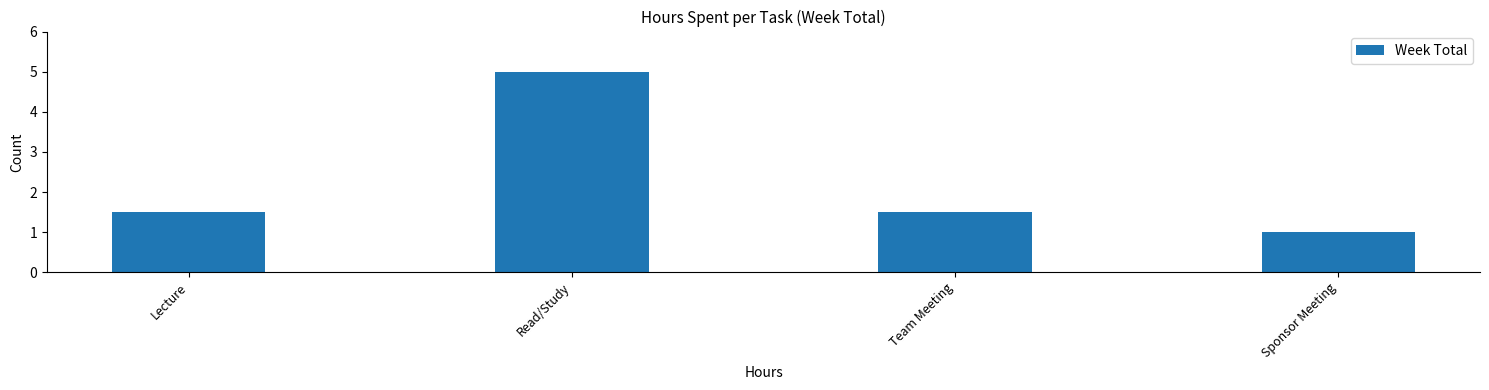

Reading right to left, extract all data points from this chart.

Sponsor Meeting=1.0	Team Meeting=1.5	Read/Study=5.0	Lecture=1.5